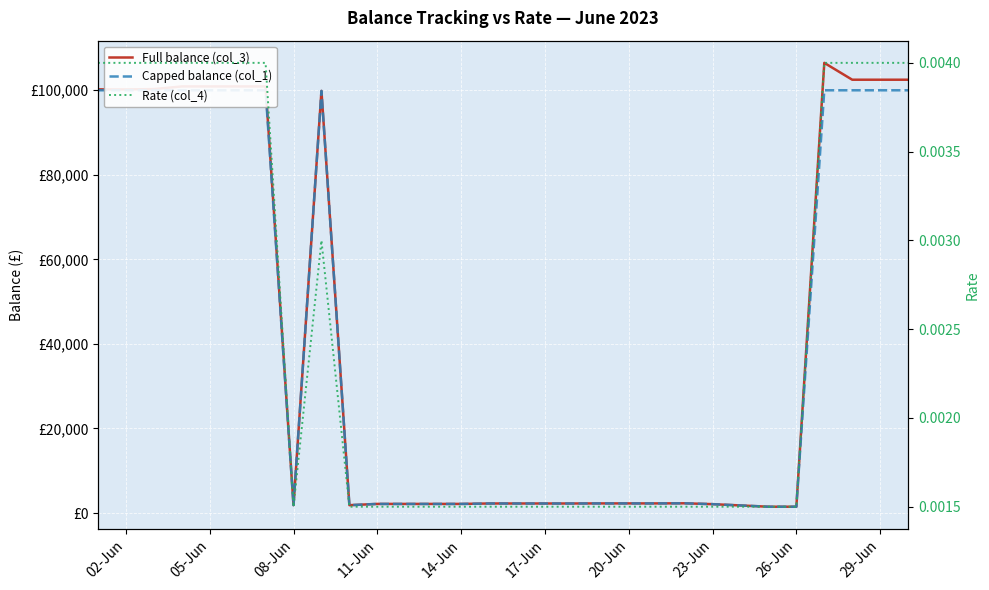

True or false: Rate (col_4) and Full balance (col_3) cross at least once.

False